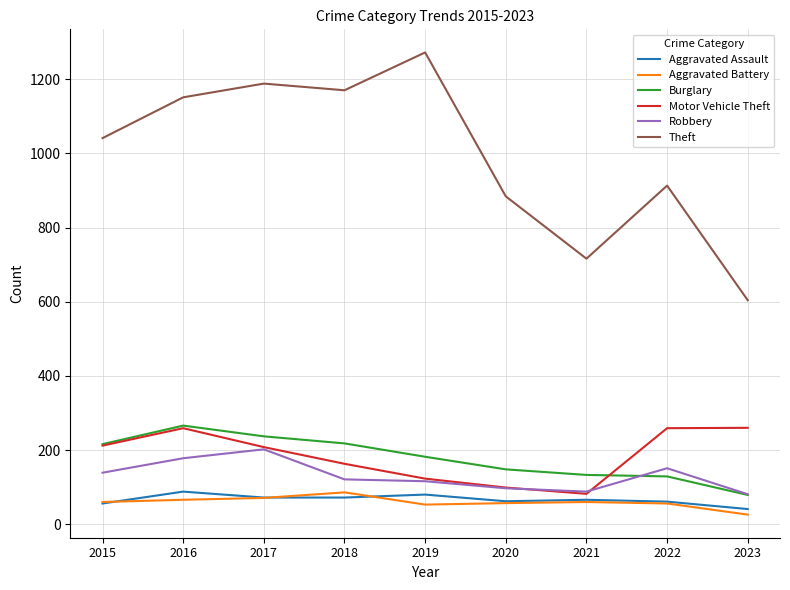

True or false: Theft has more than 2 interior local peaks.

True